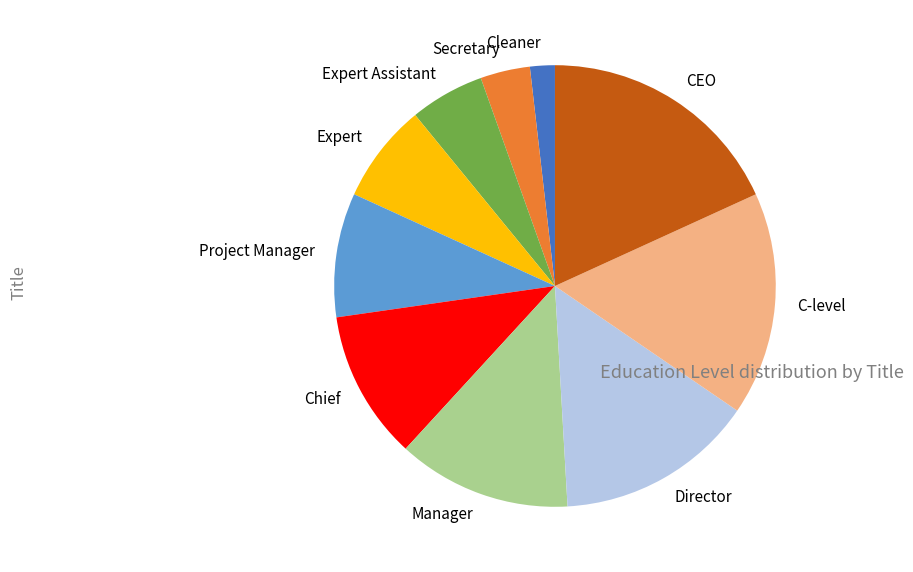

Which category has the biggest portion of the pie?

CEO